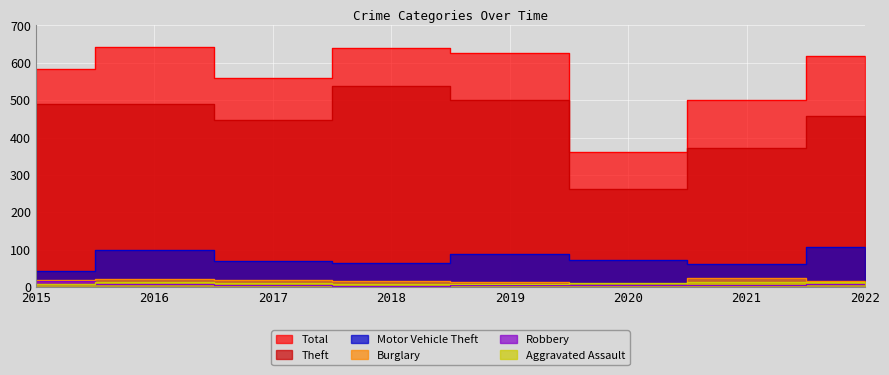

At how many categories does at least one series exceed 524?

6